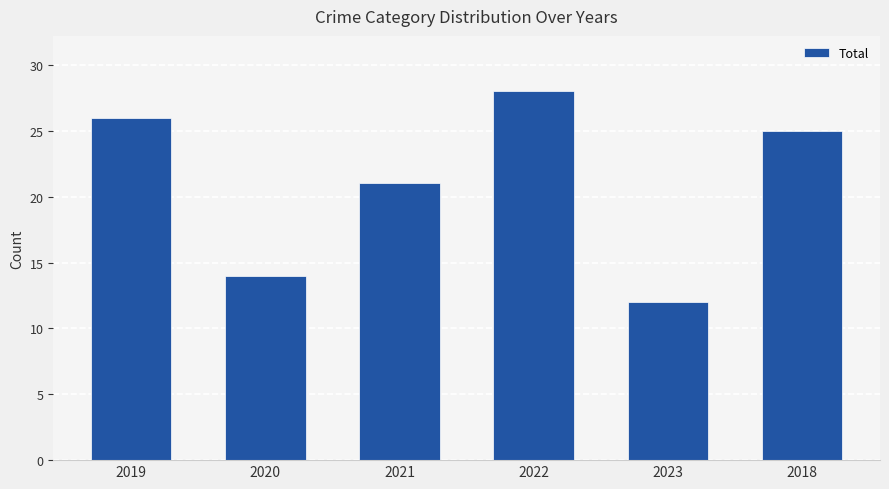

Reading left to right, what are all the values shown in this chart?

26	14	21	28	12	25